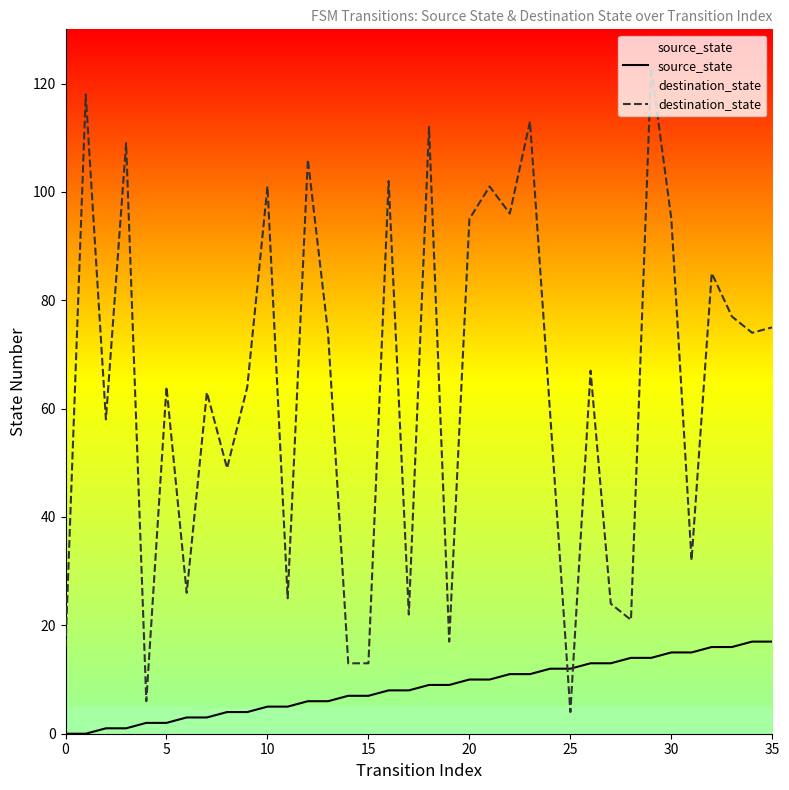

The destination_state series shows 124 at 20. True or false?

False